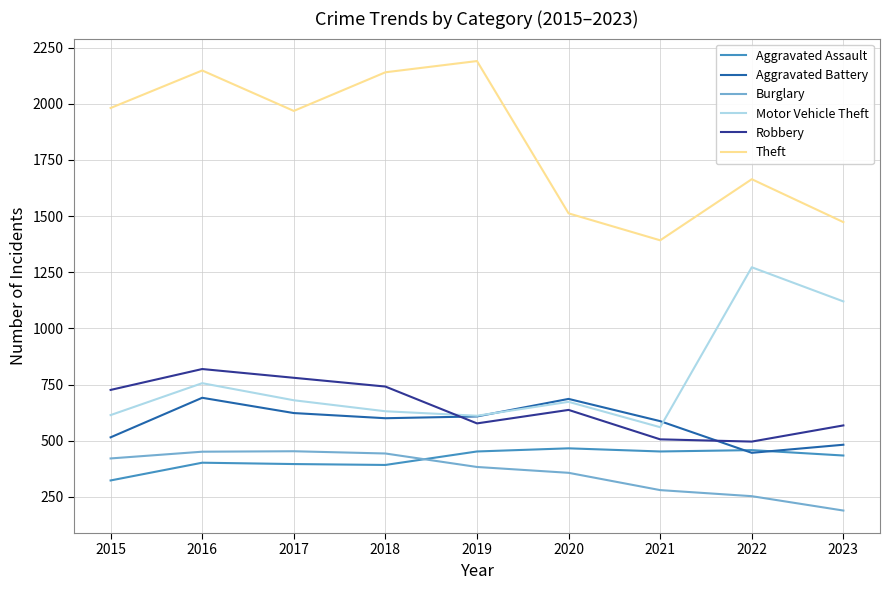

At which label does Motor Vehicle Theft reach its peak?

2022